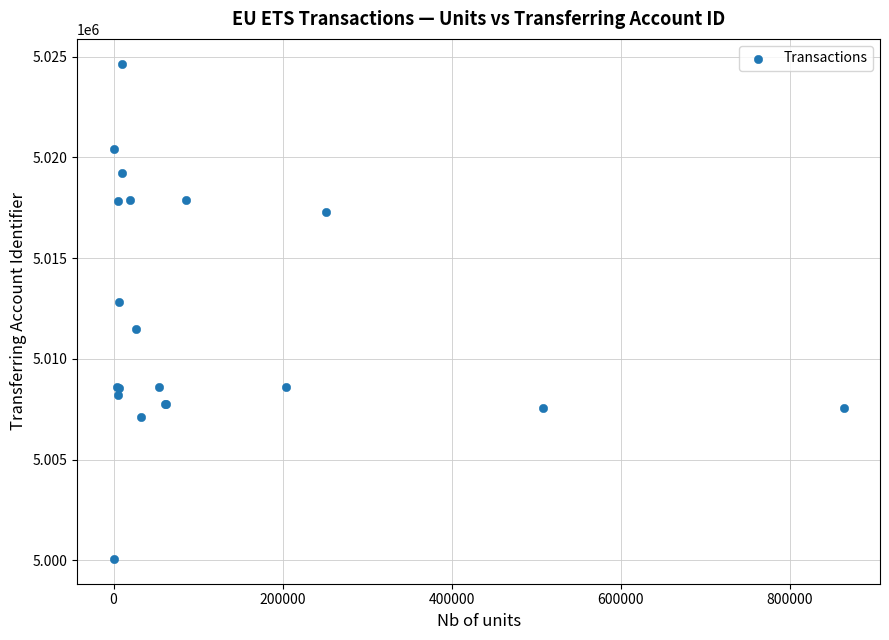

What Y value in the scatter plot is closest to 5012360?

5012817